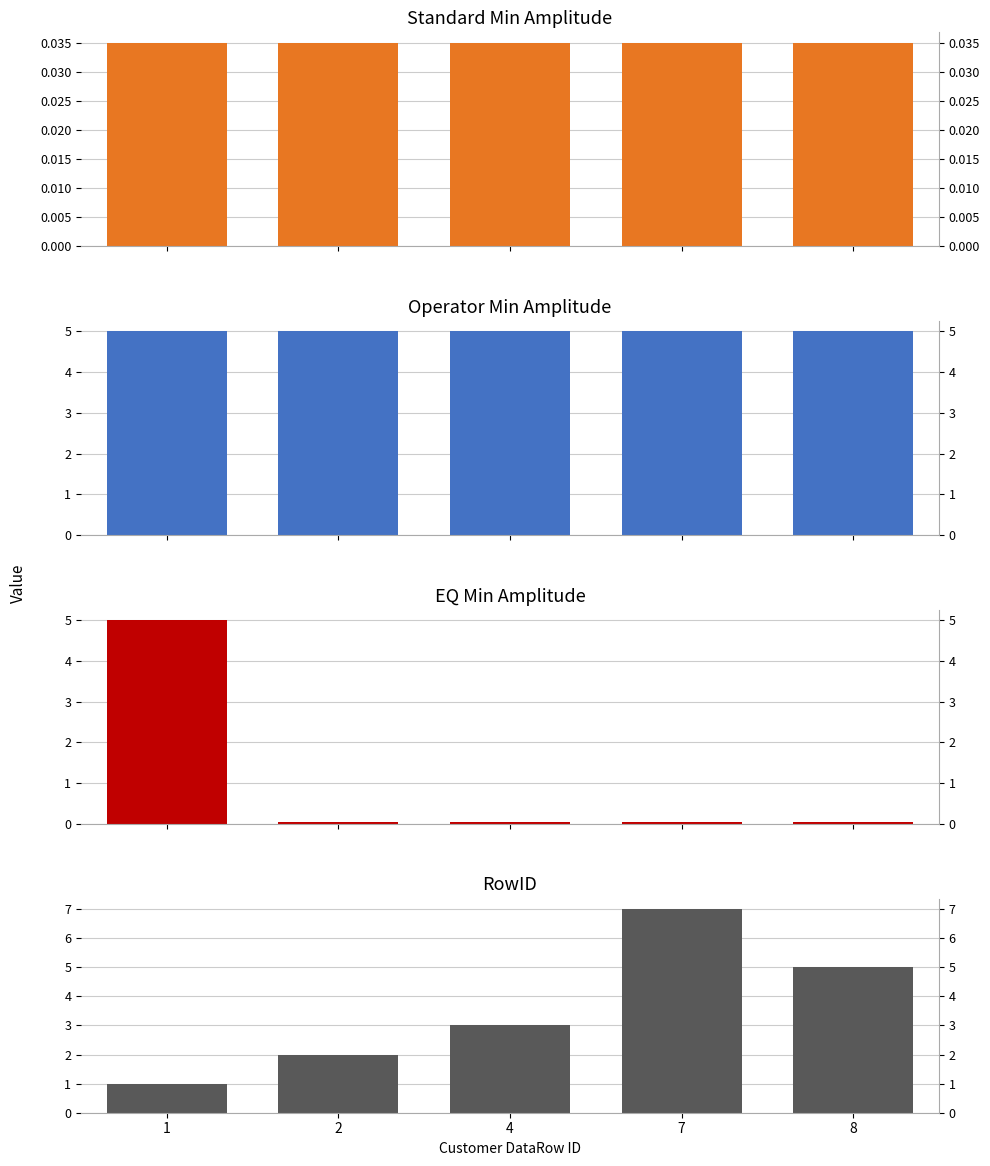

The value of Operator Min Amplitude at 8 is 5.0. True or false?

True